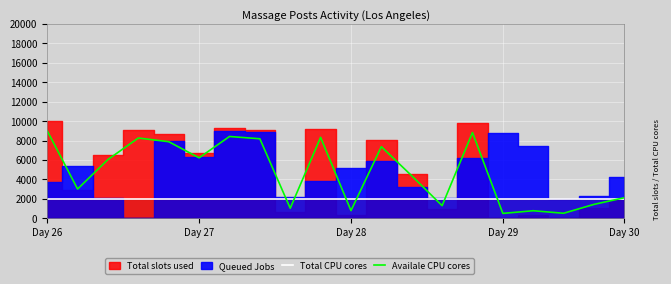

True or false: Total CPU cores and Availale CPU cores intersect in this chart.

True